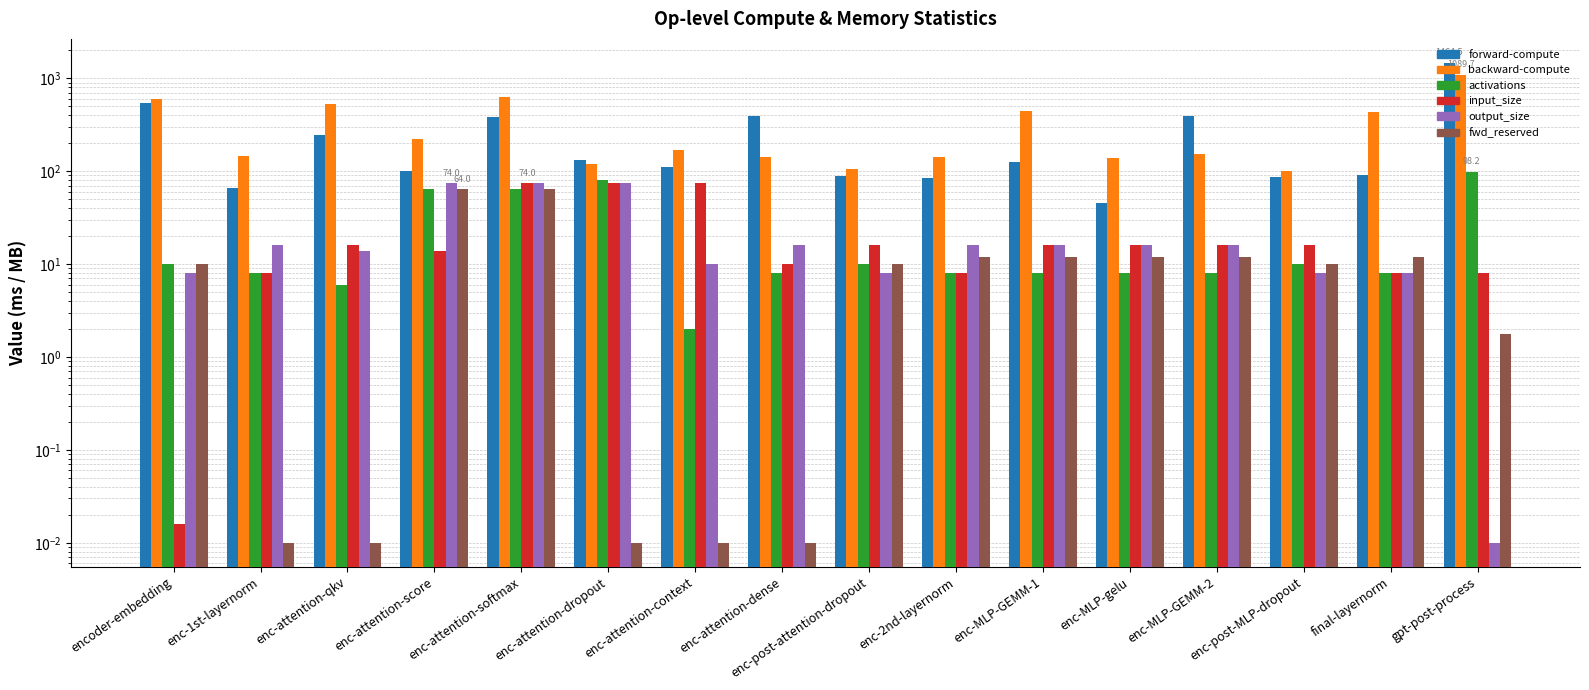

What is the difference between the forward-compute values at enc-MLP-GEMM-2 and encoder-embedding?

158.1